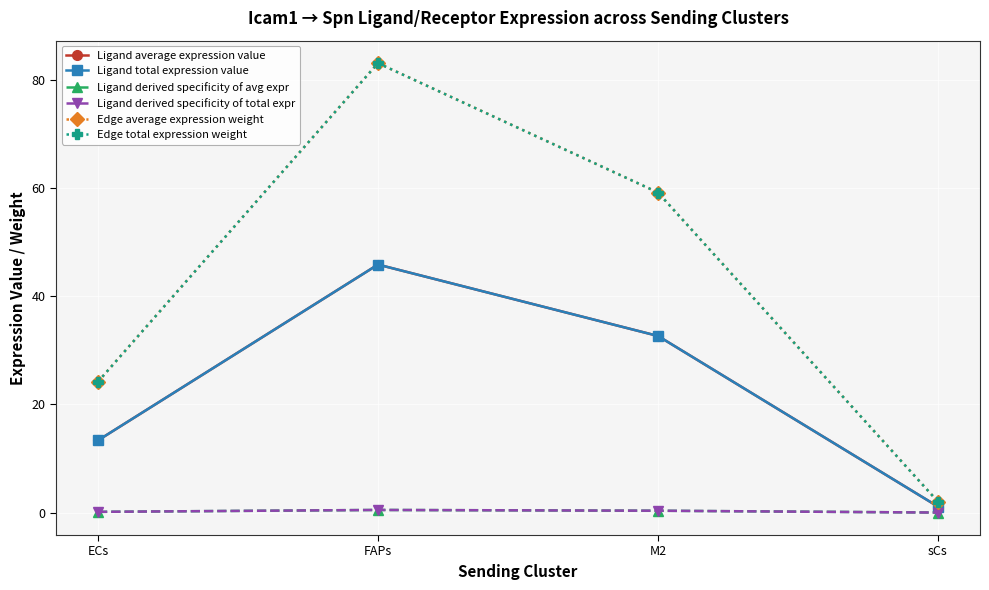

True or false: Edge average expression weight and Ligand total expression value intersect in this chart.

False